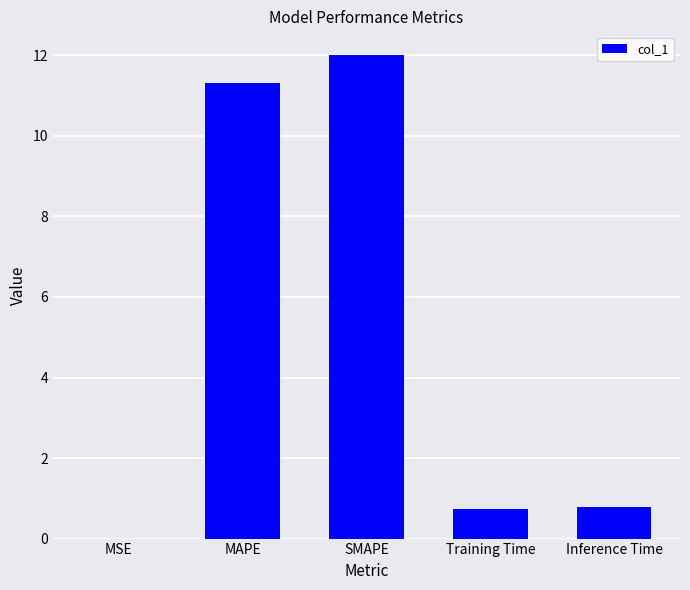

What is the sum of all values?

24.8